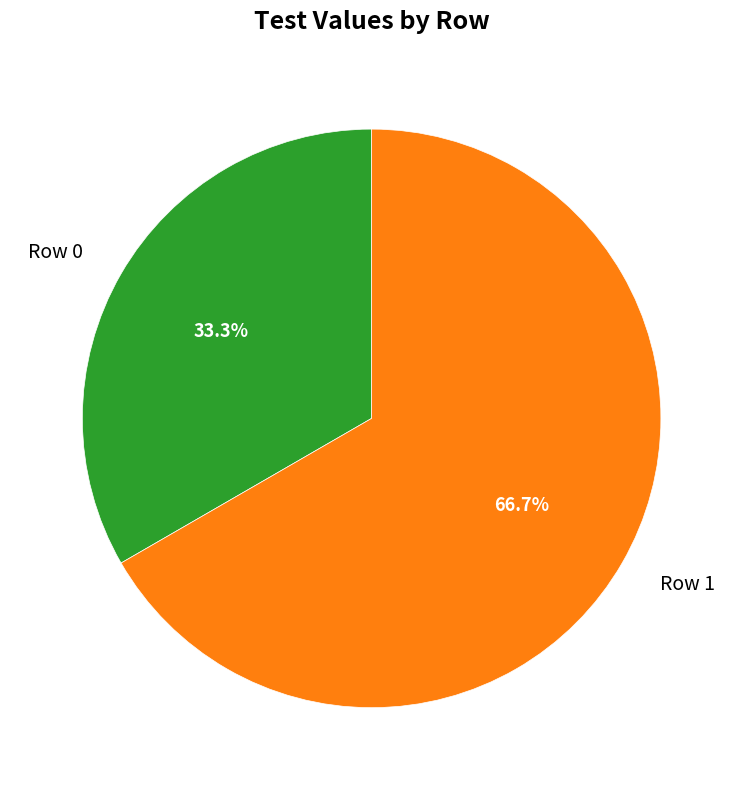

To the nearest percent, what is the difference between the largest and smallest slice percentages?

33%